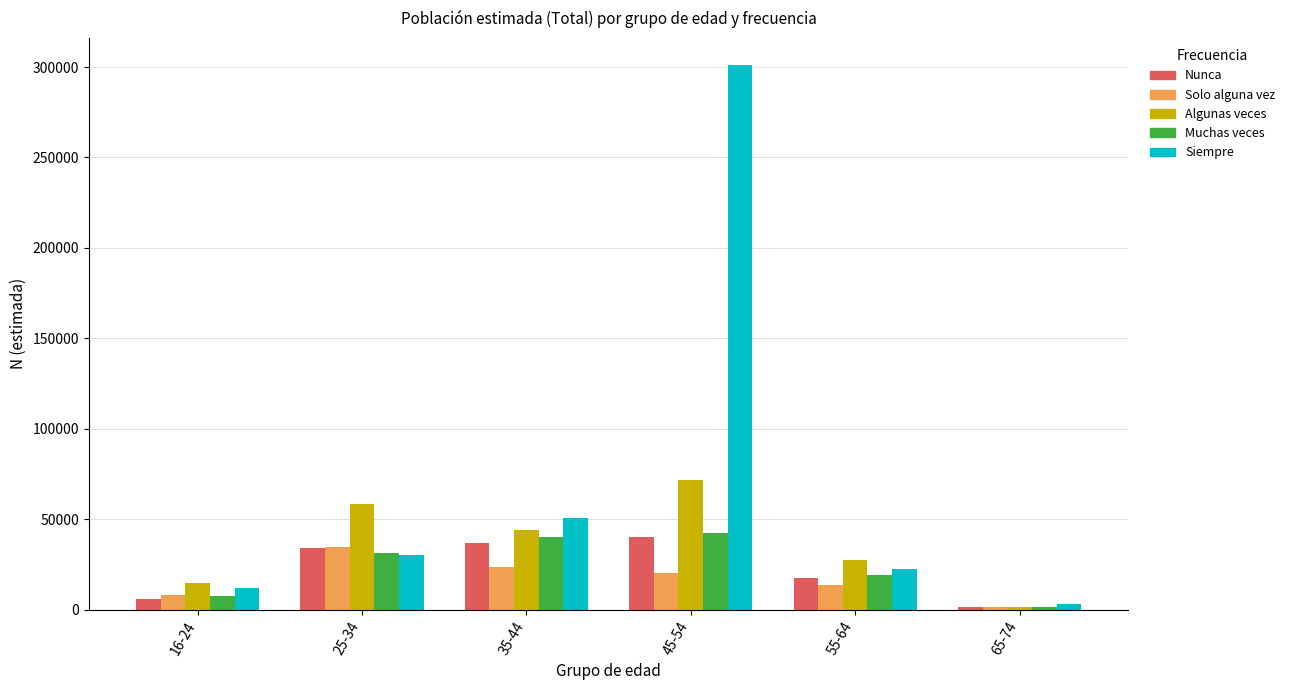

What is the maximum value for Nunca?

40517